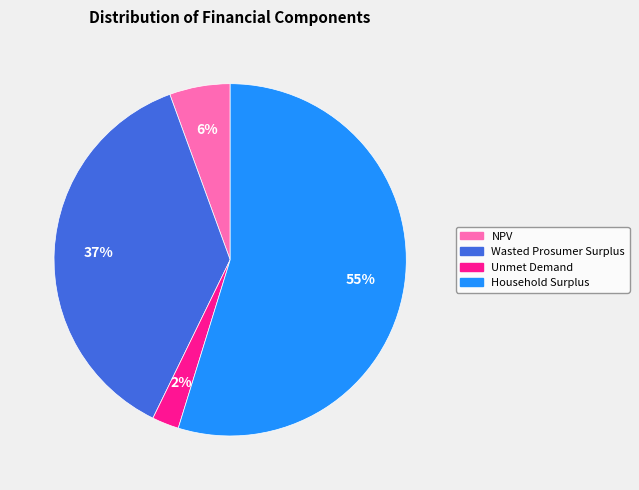

Which has a higher value, Household Surplus or Unmet Demand?

Household Surplus